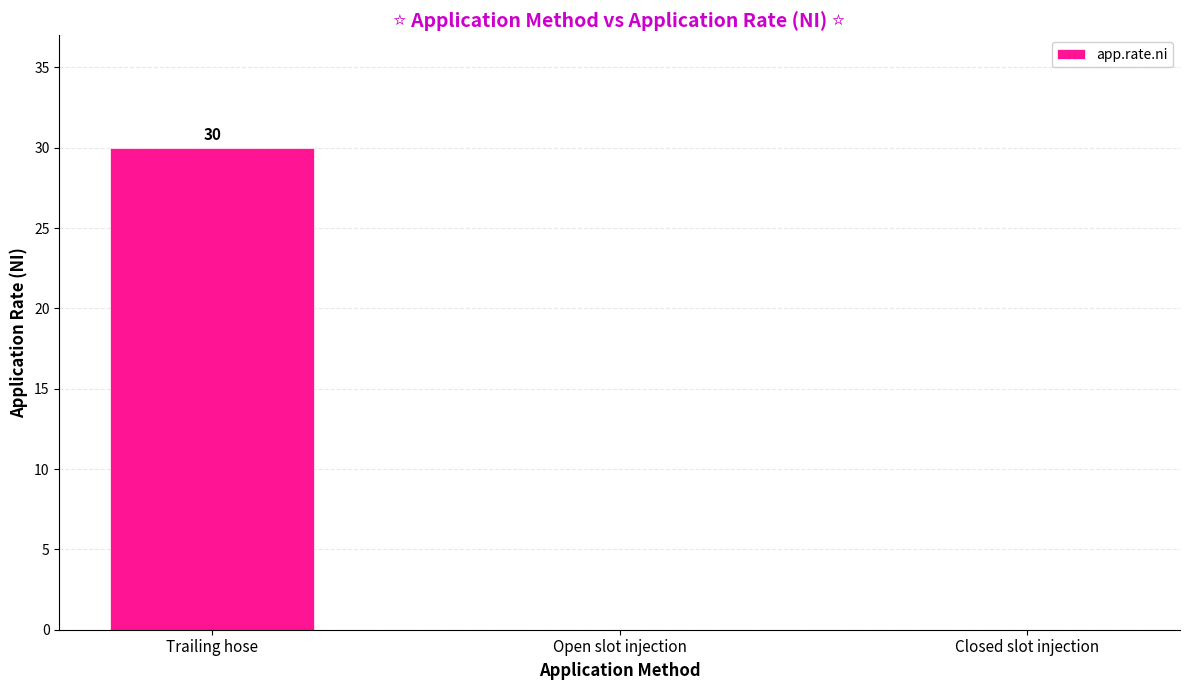

The chart shows a value of 0 at Closed slot injection. True or false?

True